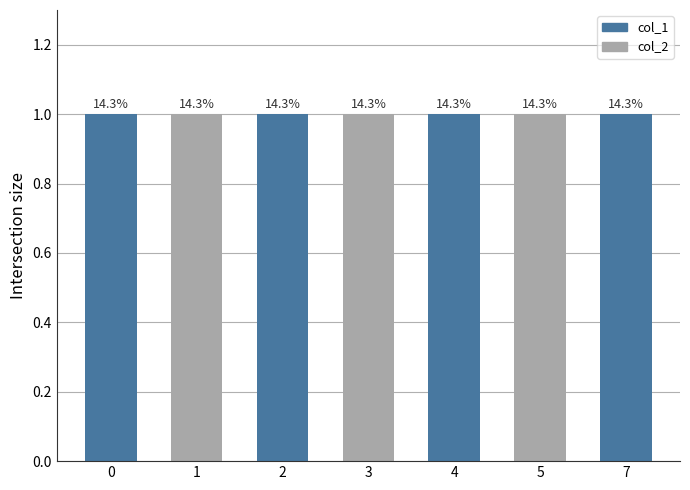

The chart shows a value of 1.4 at 0. True or false?

False